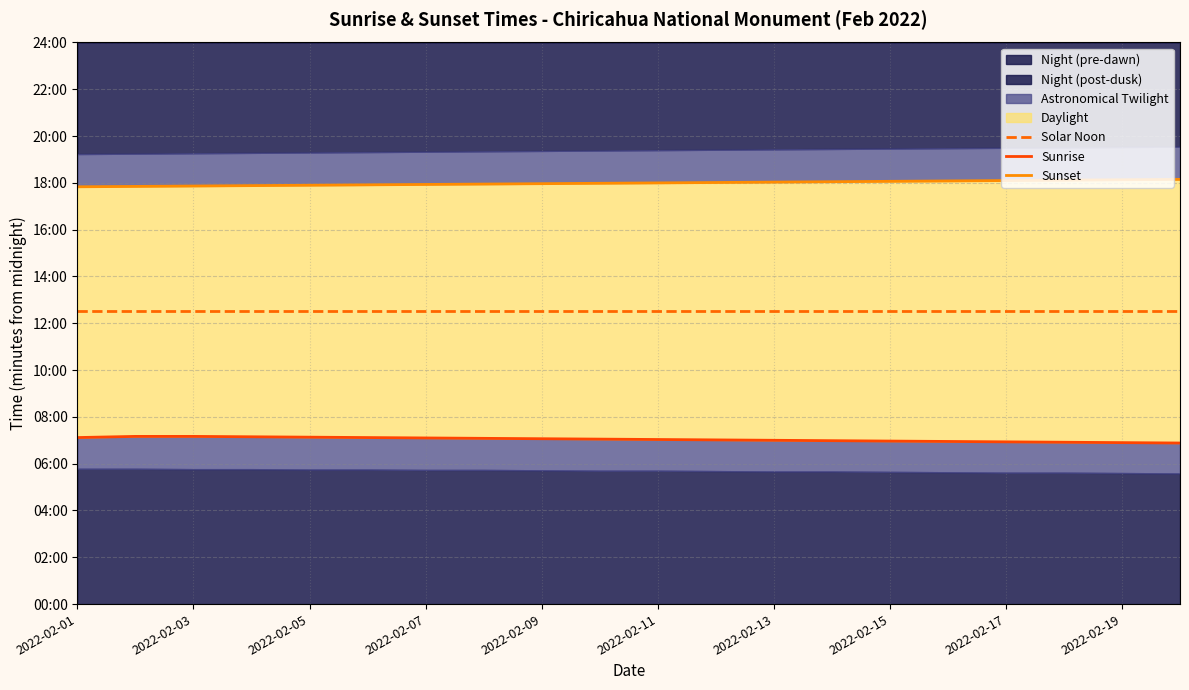

What is the sum of all Sunrise values?

8444